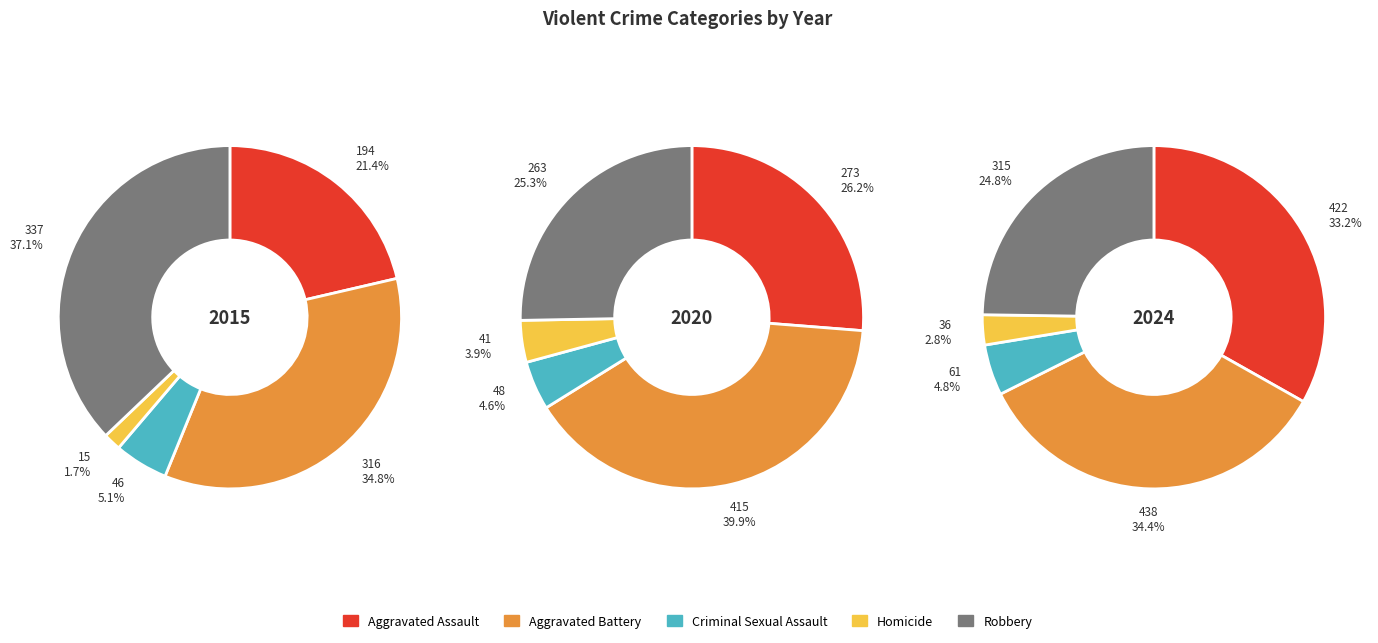

Combined, do Homicide and Aggravated Assault account for over 50%?

No